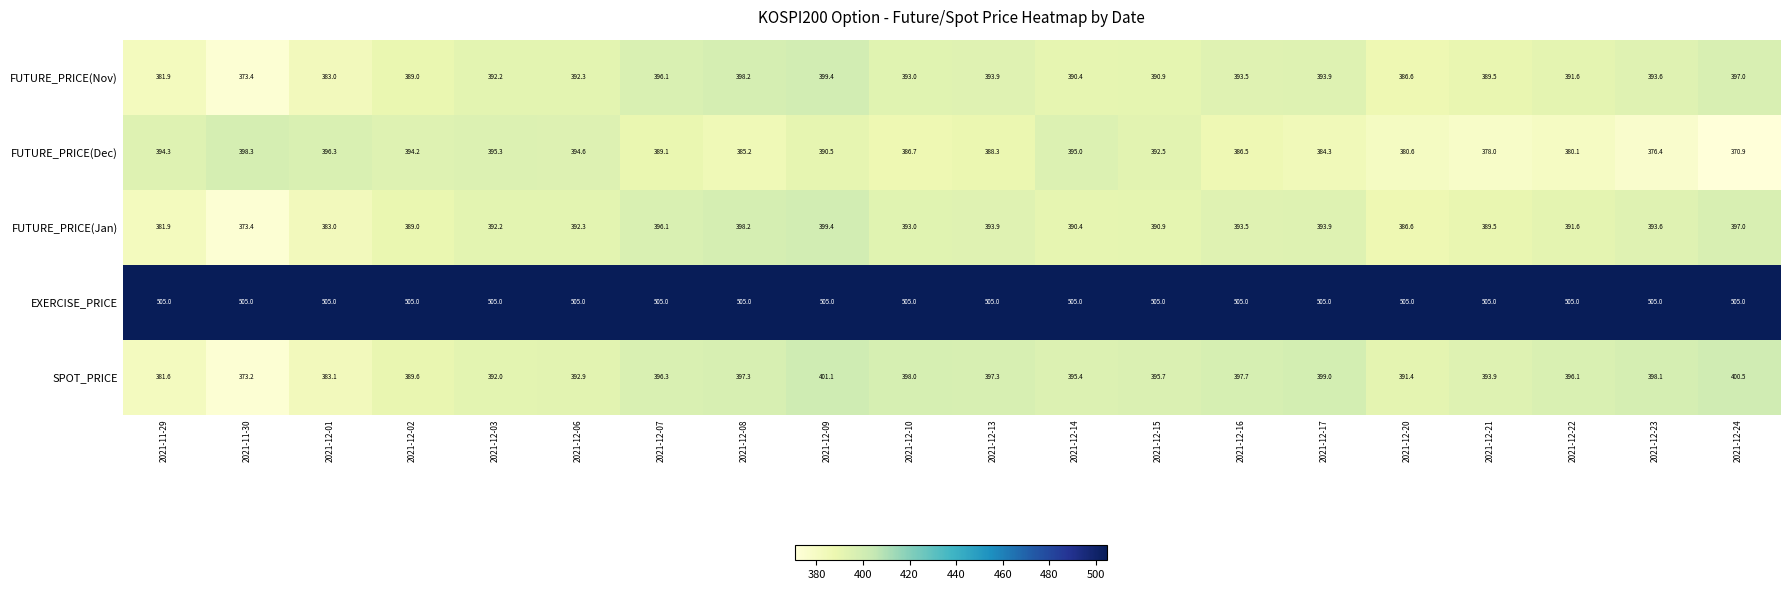

The value of FUTURE_PRICE(Nov) at 2021-12-03 is 392.2. True or false?

True